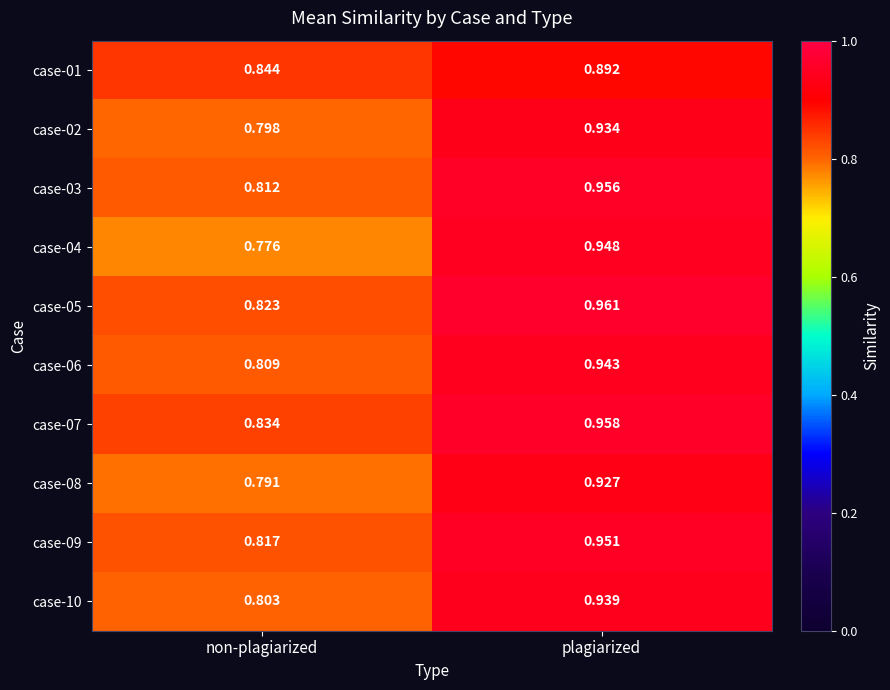

At which label is case-03 closest to 0?

non-plagiarized